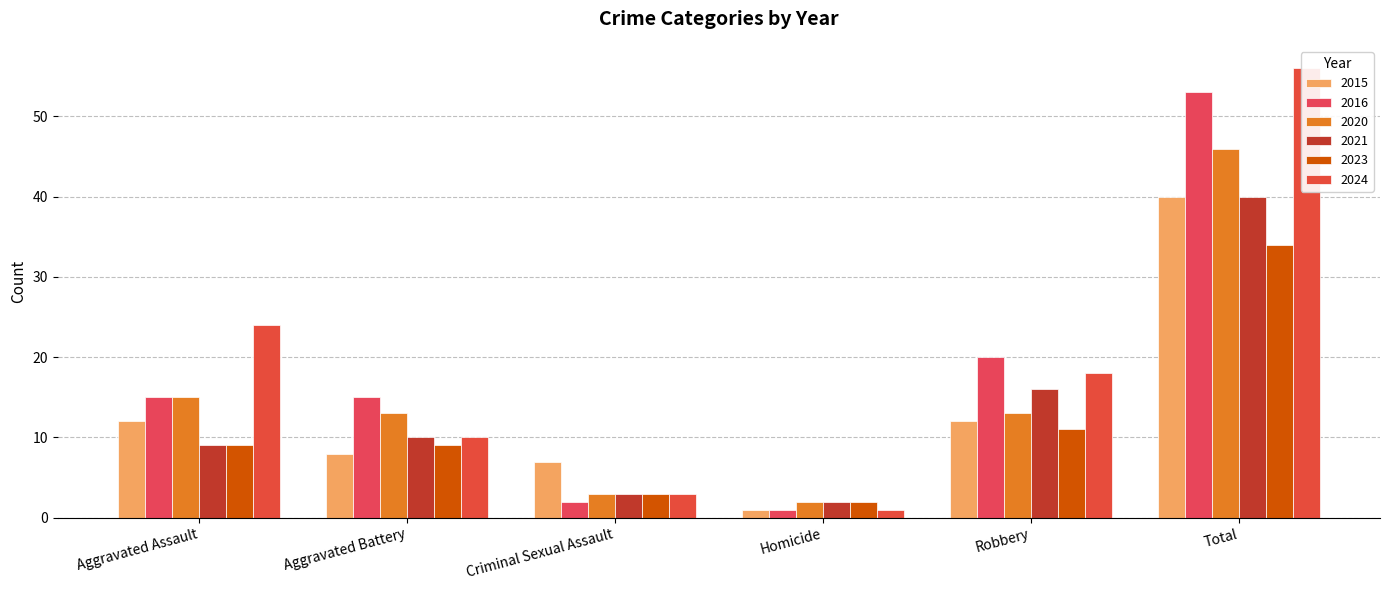

Is the value of 2023 at Aggravated Assault greater than the value of 2020 at Total?

No